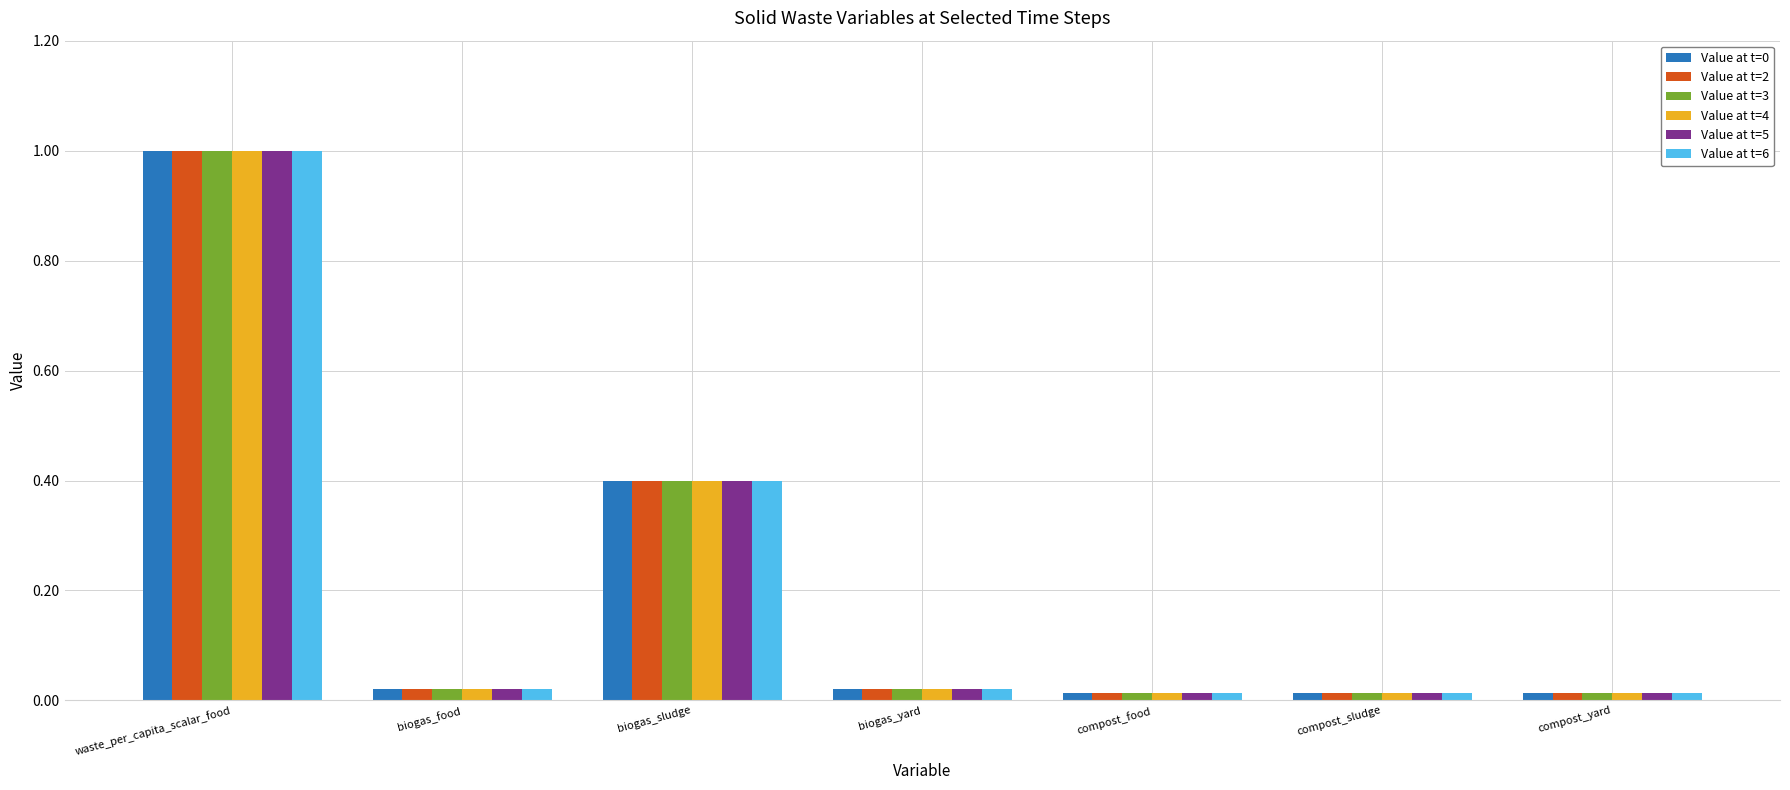

At how many categories does at least one series exceed 0?

7